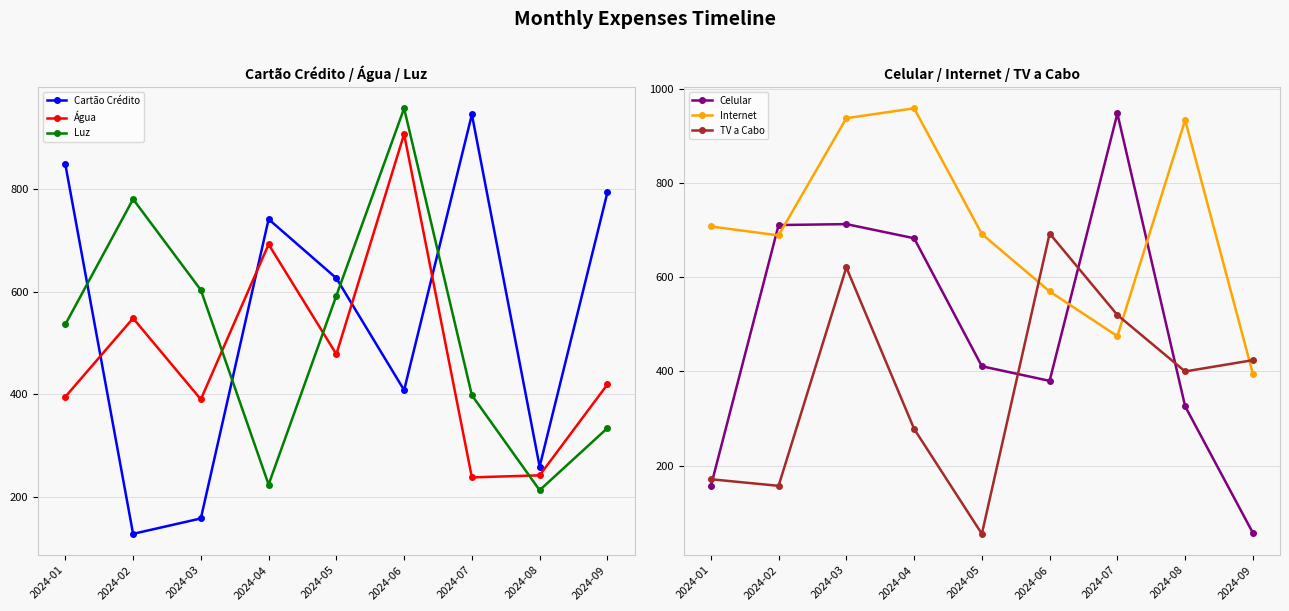

What is the value of the Celular point at the 1st from the left?

156